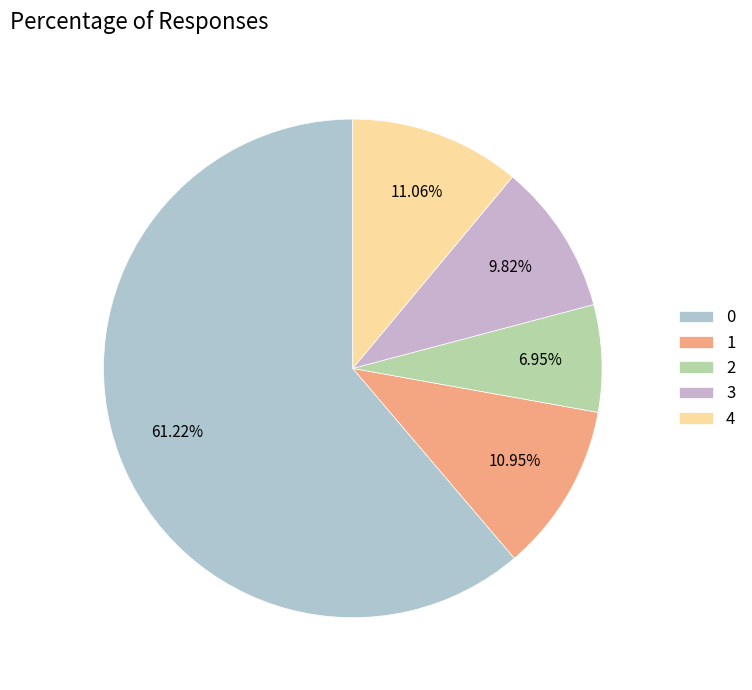

What percentage is NOT represented by 1?

89.0%